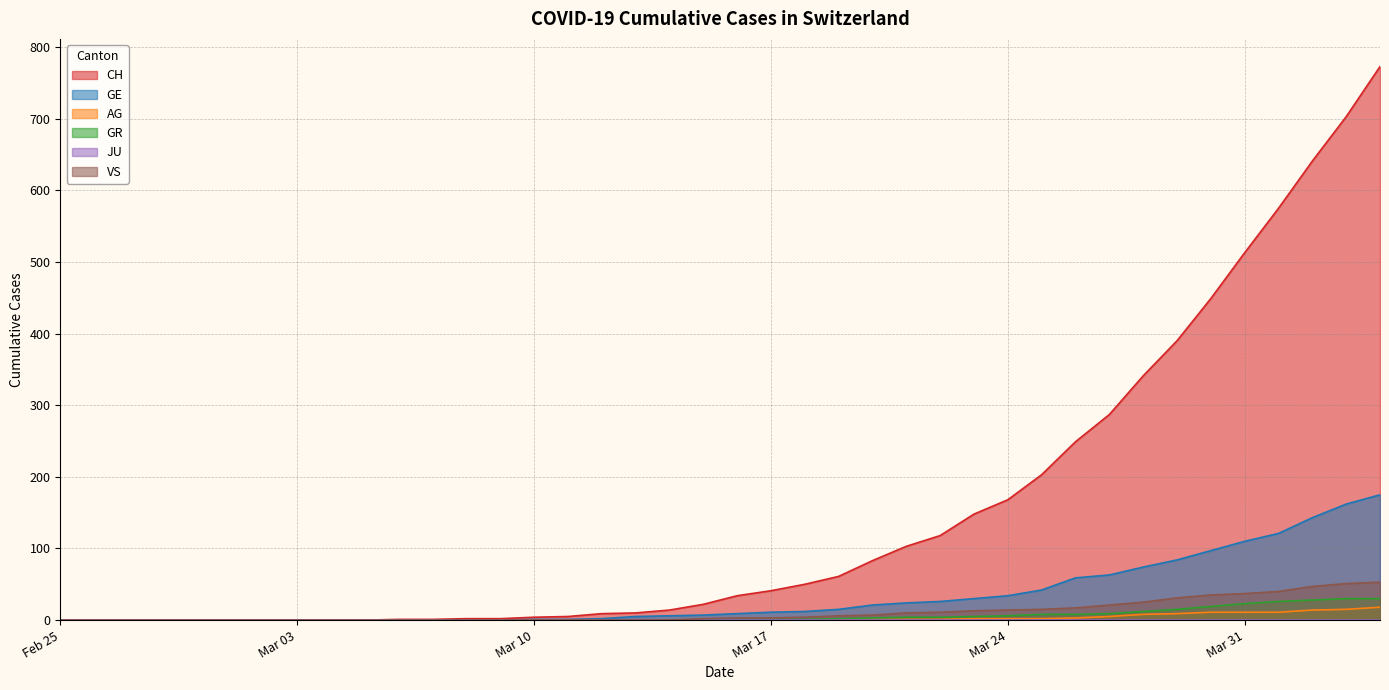

What is the greatest value displayed?

773